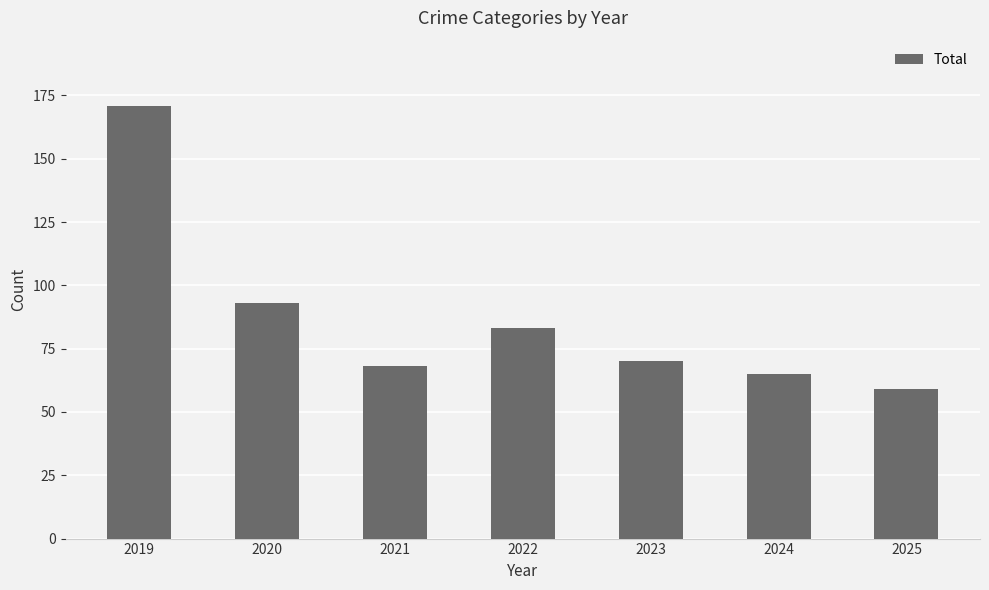

At which label does the data first exceed 70?

2019